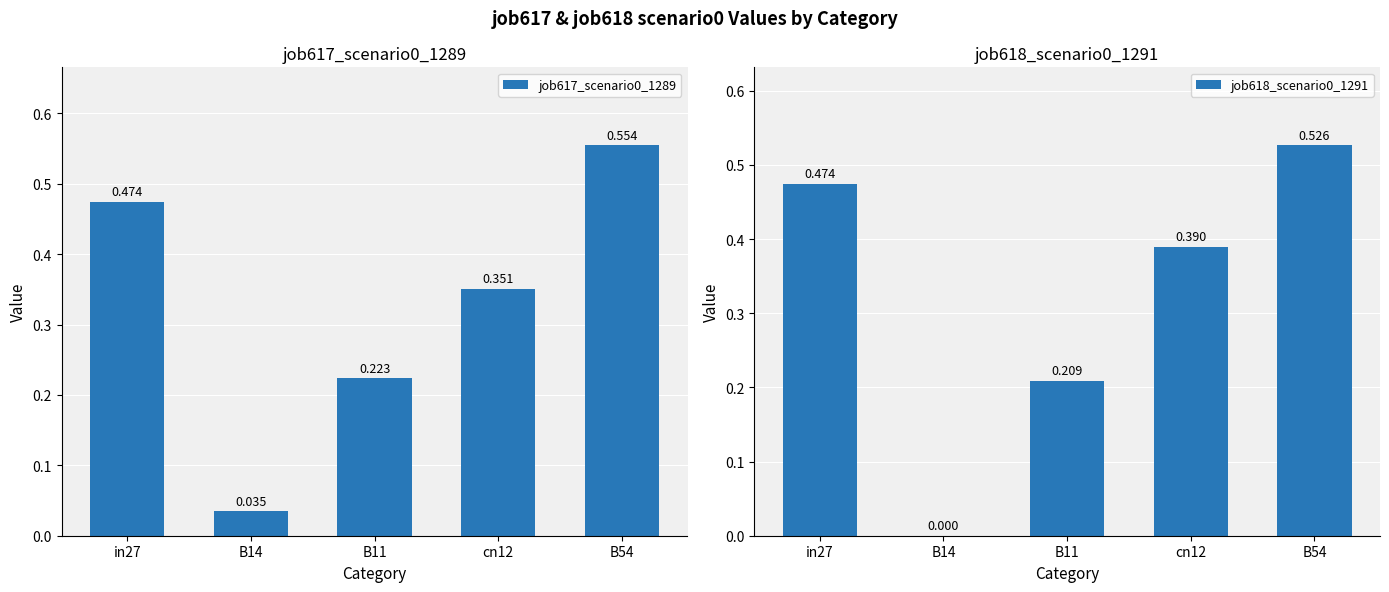

What is the highest value of the job617_scenario0_1289 series?

0.6